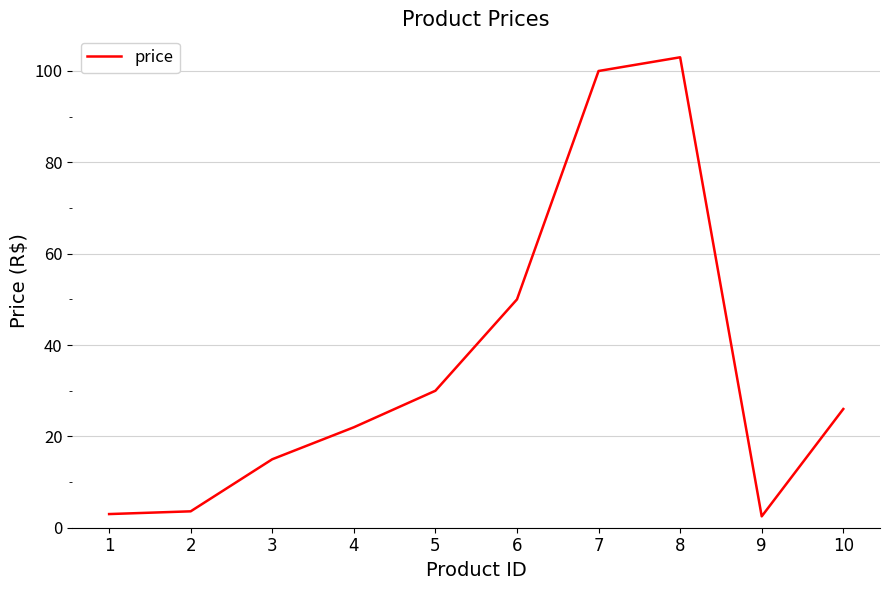

Is it true that the value at 7 is 100.0?

True